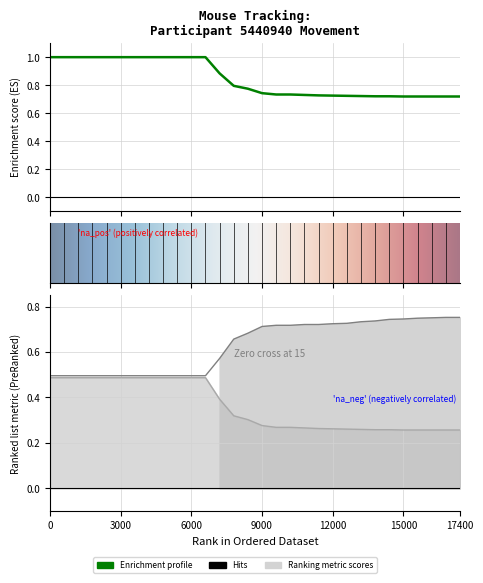

What is the spread (max minus min) of values at 9?

0.5